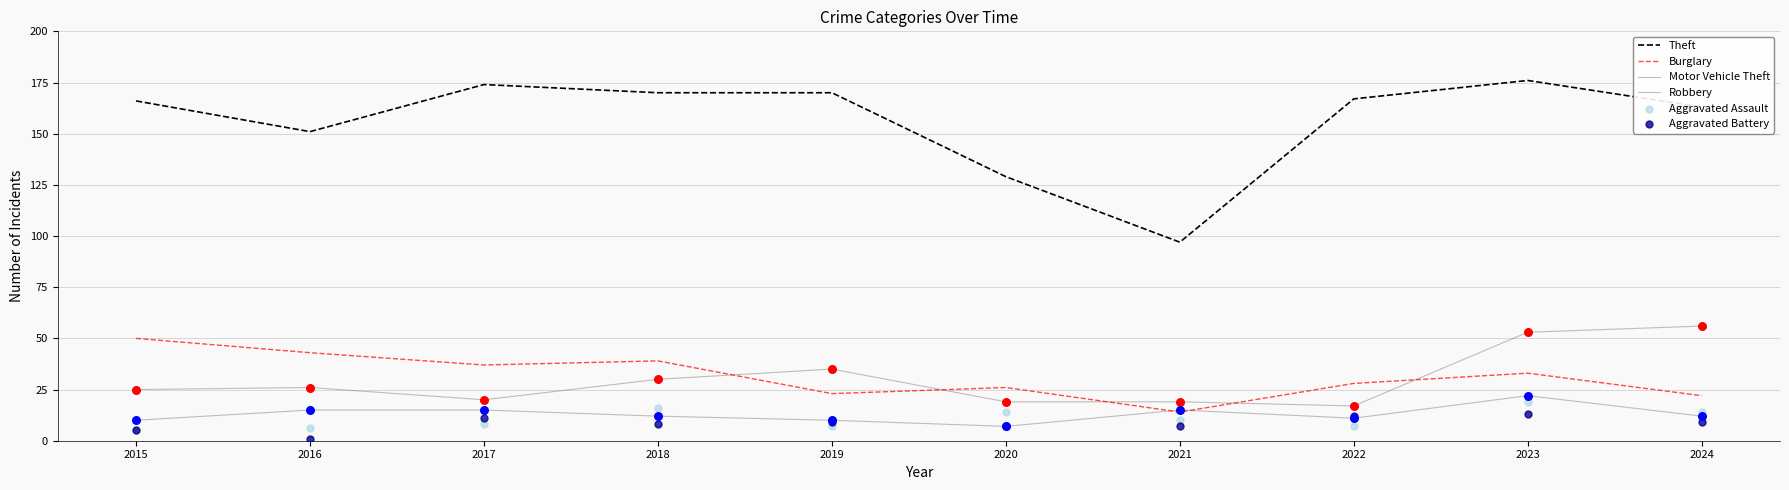

What is the total value across all series at 2022?

242